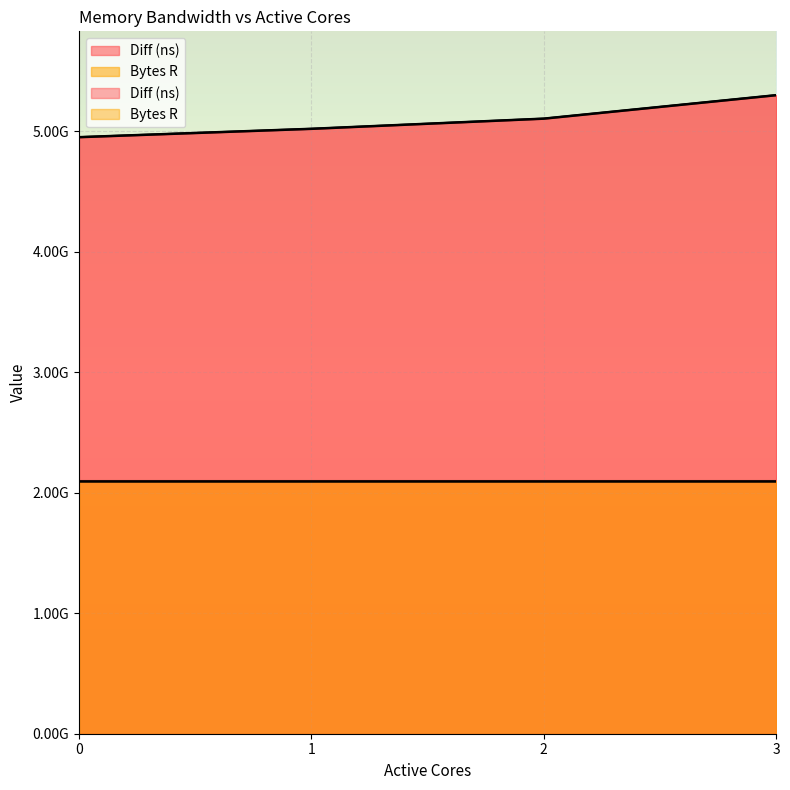

Is it true that the value at 2 is 6752702312?

False